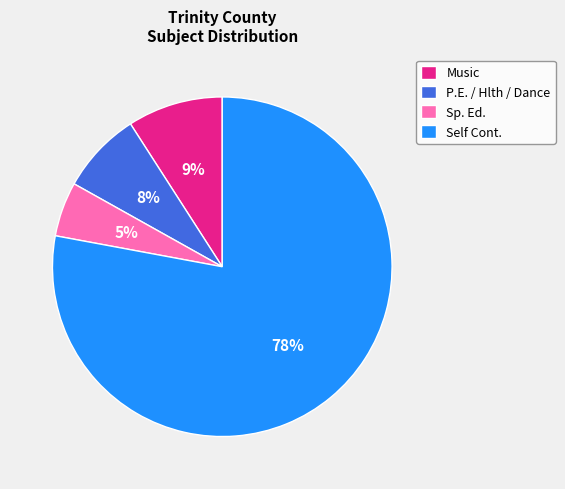

Combined, do Sp. Ed. and Self Cont. account for over 50%?

Yes